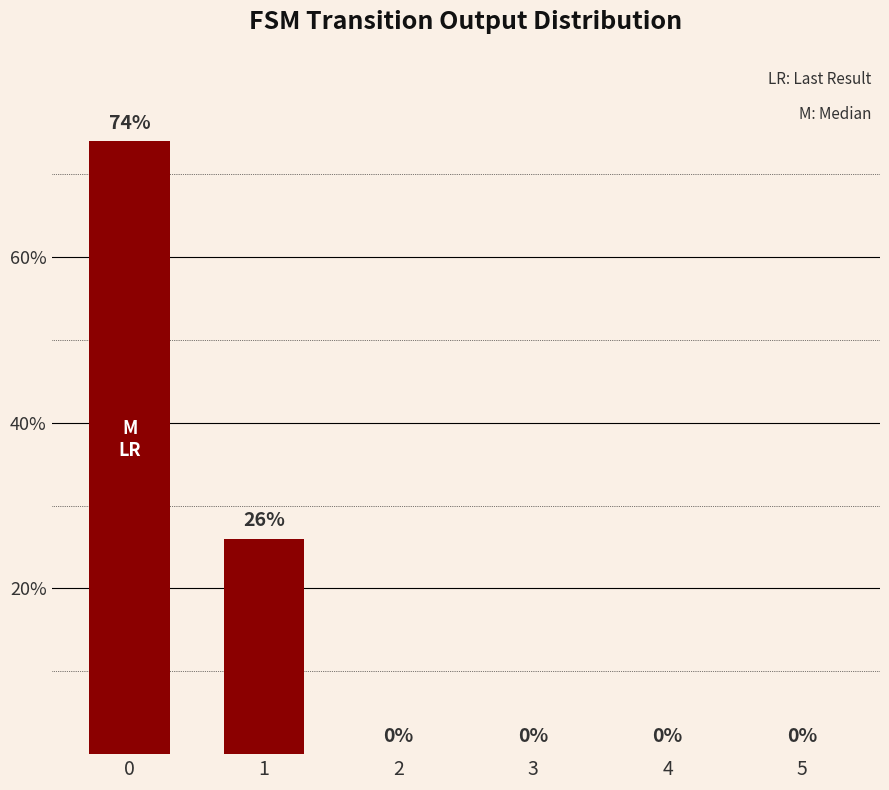

Count the number of values greater than 0.

2